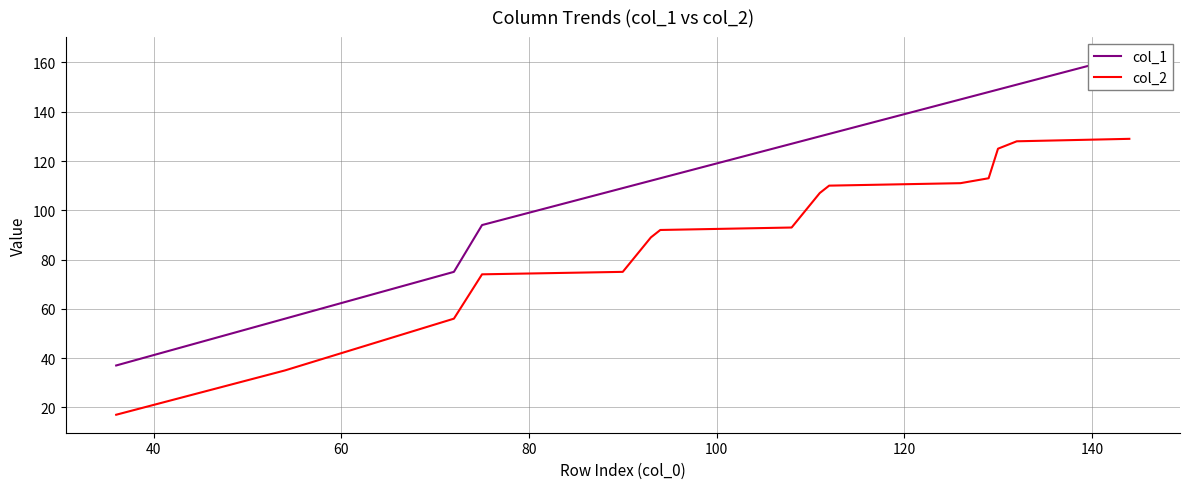

How many data points does each series have?

15